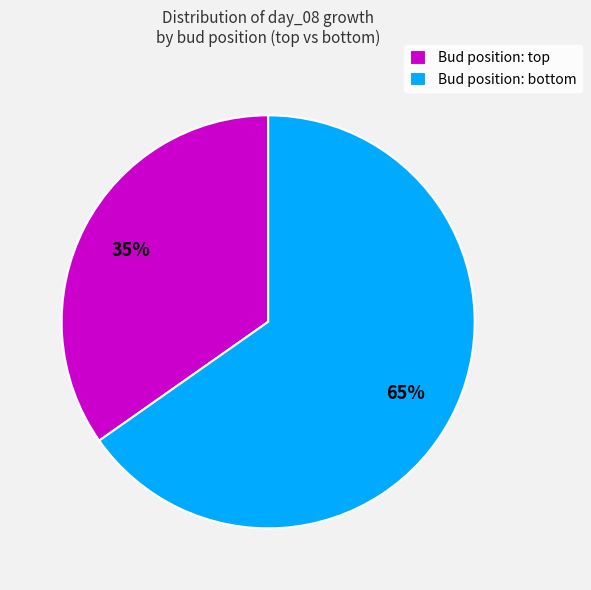

Is there a majority slice in this chart?

Yes